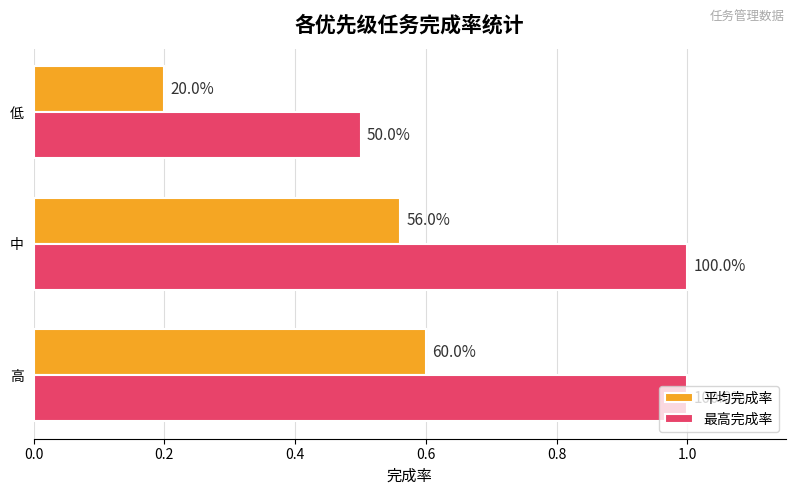

What are all the series names shown in the legend?

平均完成率, 最高完成率